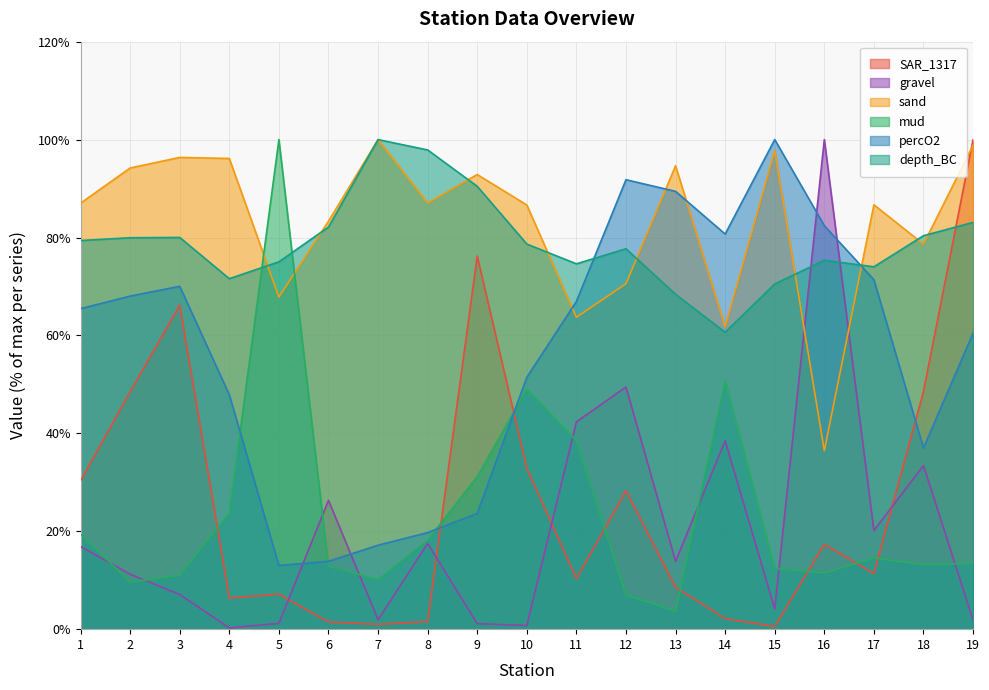

At which label is mud closest to 51?

14